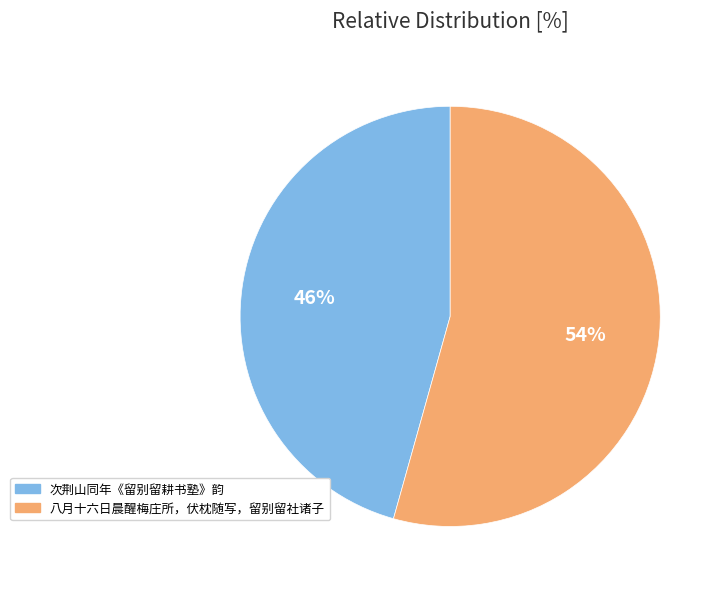

Rank the categories by value from lowest to highest.

次荆山同年《留别留耕书塾》韵, 八月十六日晨醒梅庄所，伏枕随写，留别留社诸子